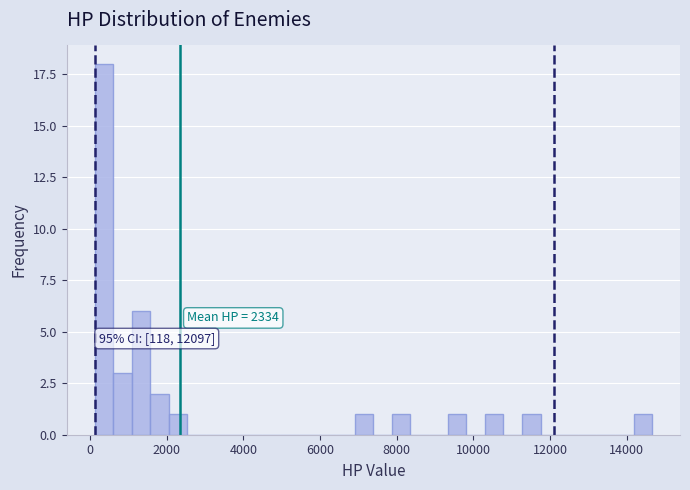

Read against the x-axis, roughly where is the centre of the tallest bar?

400